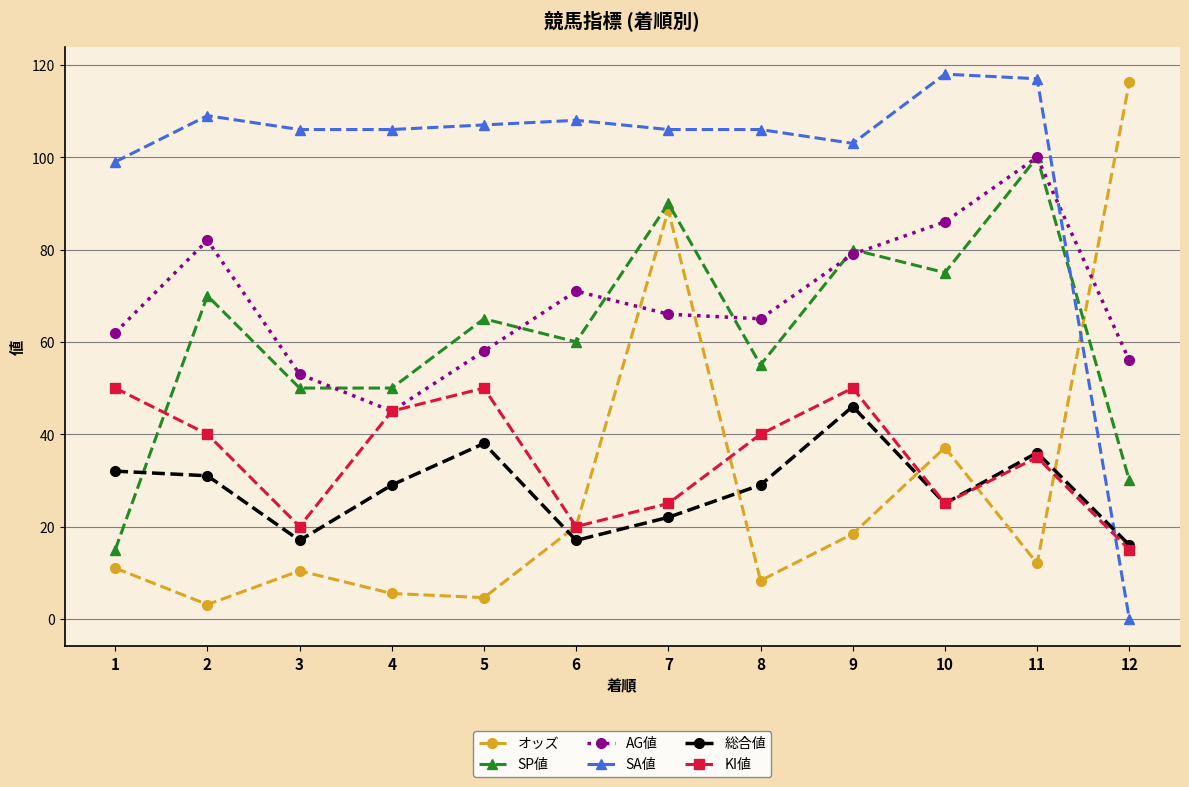

Rank the series at 7 from highest to lowest value.

SA値, SP値, オッズ, AG値, KI値, 総合値